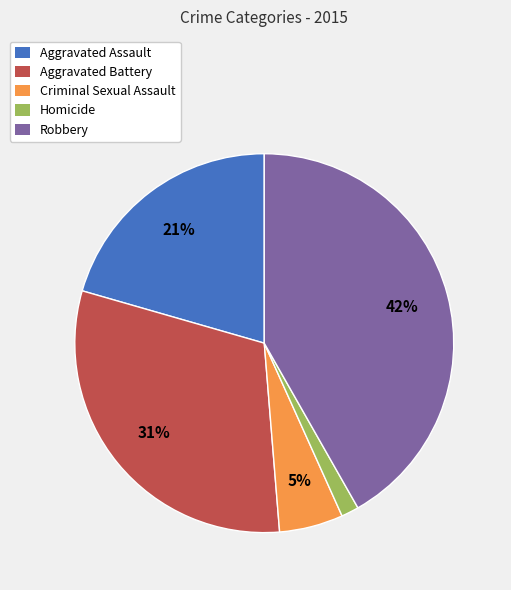

Is it true that Robbery is 42% of the pie?

True